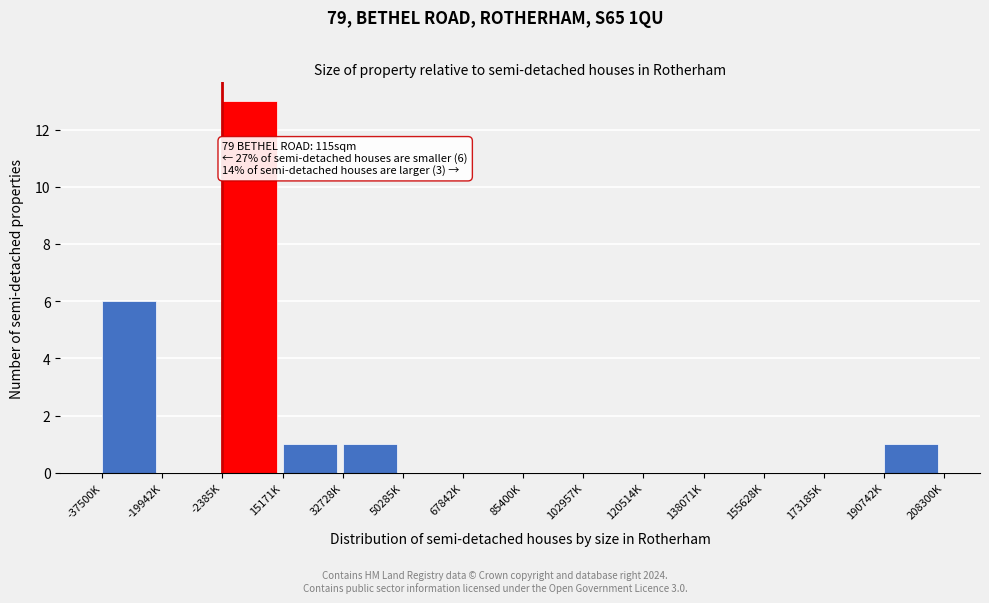

Reading left to right, list all the values displayed in this chart.

-37500K=6	-19942K=0	-2385K=13	15171K=1	32728K=1	50285K=0	67842K=0	85400K=0	102957K=0	120514K=0	138071K=0	155628K=0	173185K=0	190742K=1